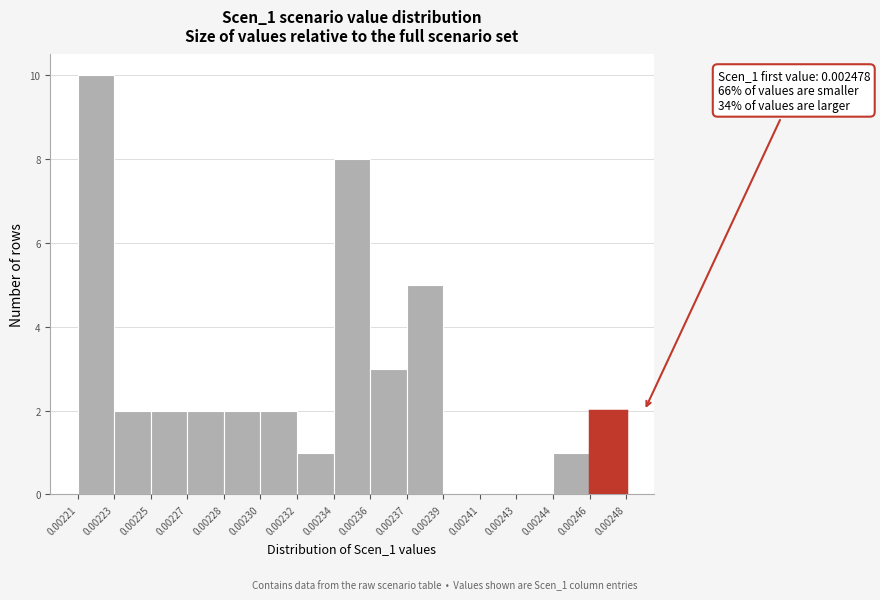

Reading left to right, extract all data points from this chart.

0.00221=10	0.00223=2	0.00225=2	0.00227=2	0.00228=2	0.00230=2	0.00232=1	0.00234=8	0.00236=3	0.00237=5	0.00239=0	0.00241=0	0.00243=0	0.00244=1	0.00246=2